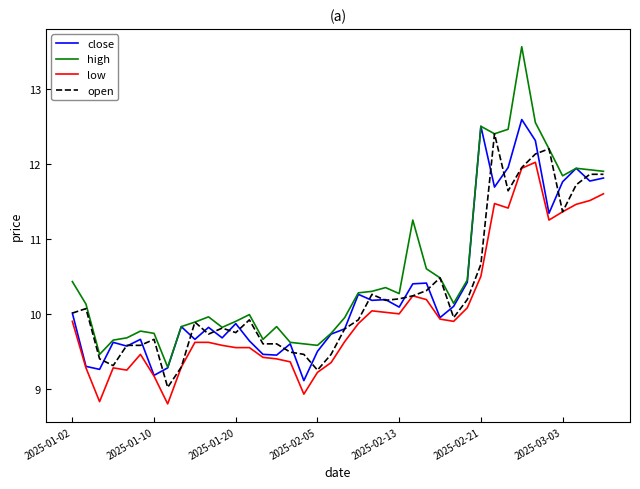

Which series has the widest spread of values?

high